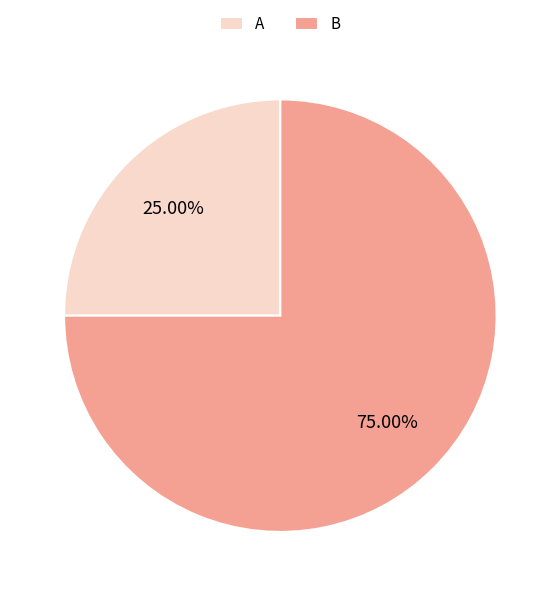

Is it true that B is 75% of the pie?

True